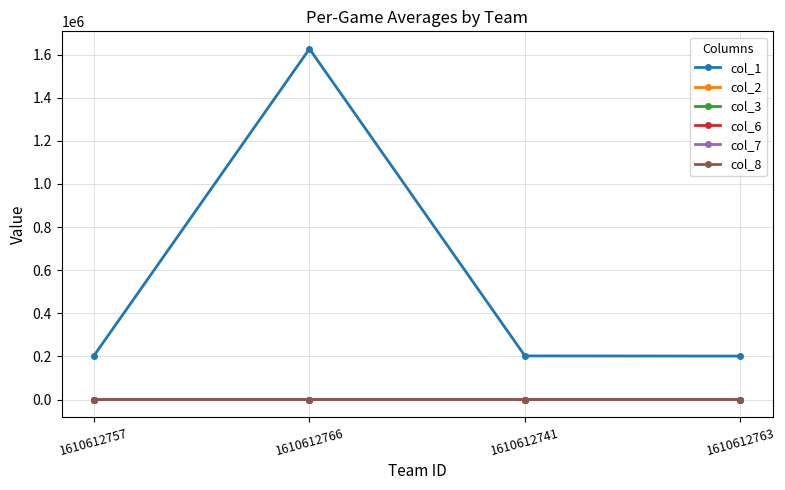

At which label does col_7 first exceed 1?

1610612757